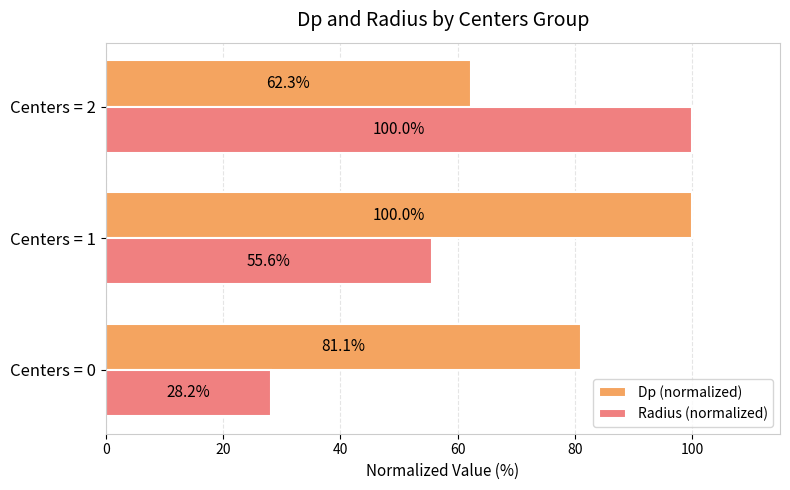

Rank the series by their average value, from lowest to highest.

Radius (normalized), Dp (normalized)